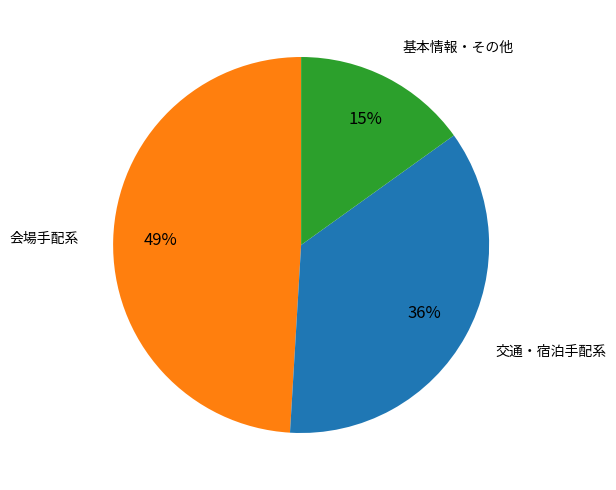

To the nearest percent, what is the average slice percentage?

33%